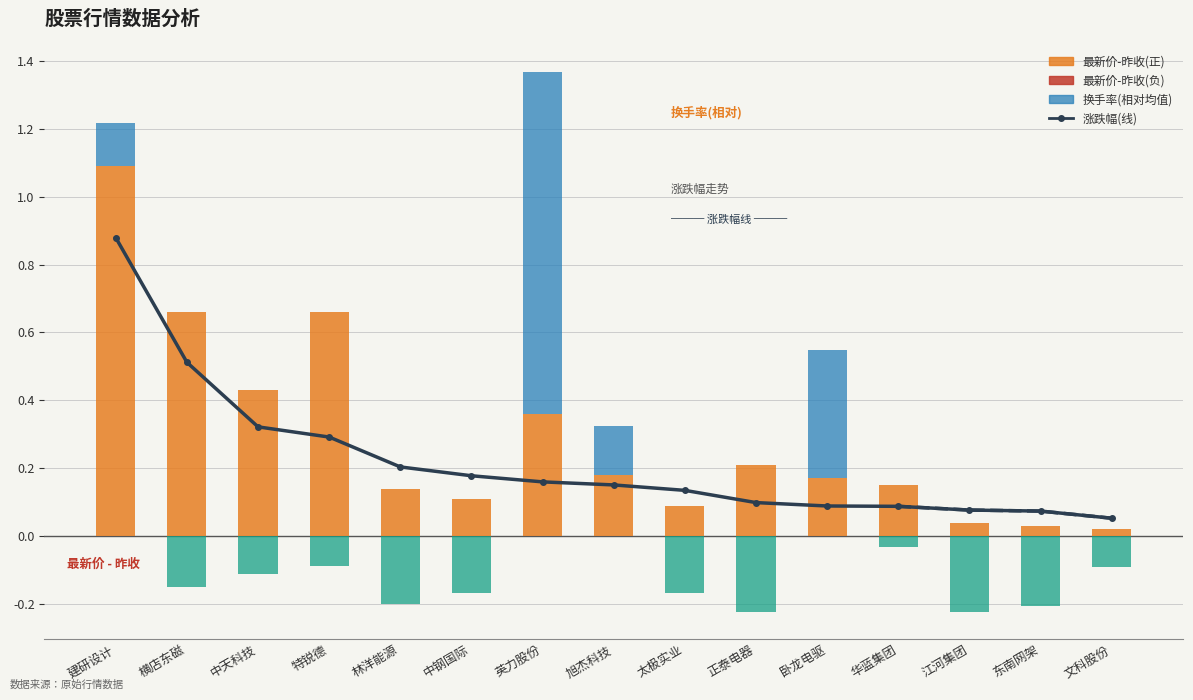

Reading left to right, transcribe all the data shown in this chart.

涨跌幅(线): 0.9	0.5	0.3	0.3	0.2	0.2	0.2	0.2	0.1	0.1	0.1	0.1	0.1	0.1	0.1
最新价-昨收(正): 1.1	0.7	0.4	0.7	0.1	0.1	0.4	0.2	0.1	0.2	0.2	0.1	0.0	0.0	0.0
最新价-昨收(负): 0.0	0.0	0.0	0.0	0.0	0.0	0.0	0.0	0.0	0.0	0.0	0.0	0.0	0.0	0.0
换手率(相对均值): 0.1	0.0	0.0	0.0	0.0	0.0	1.0	0.1	0.0	0.0	0.4	0.0	0.0	0.0	0.0
换手率(负): 0.0	-0.2	-0.1	-0.1	-0.2	-0.2	0.0	0.0	-0.2	-0.2	0.0	-0.0	-0.2	-0.2	-0.1